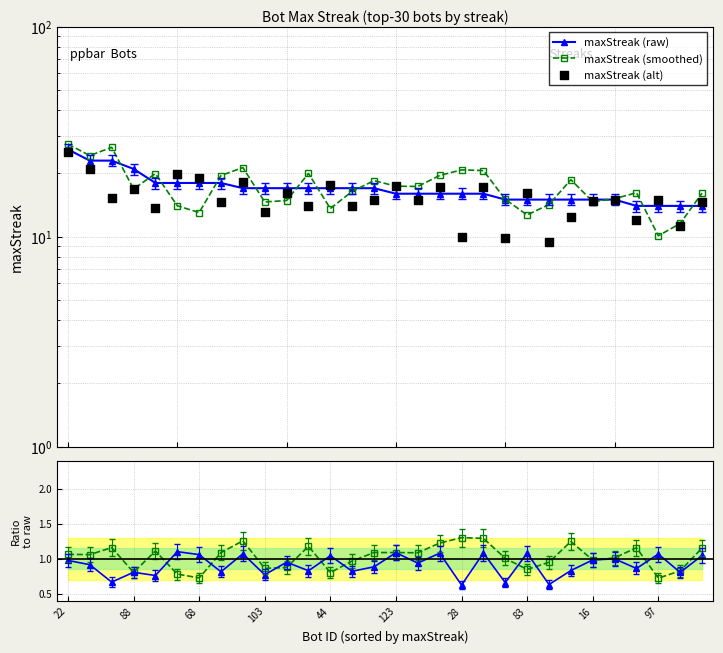

At which category is the sum across all series the highest?

22